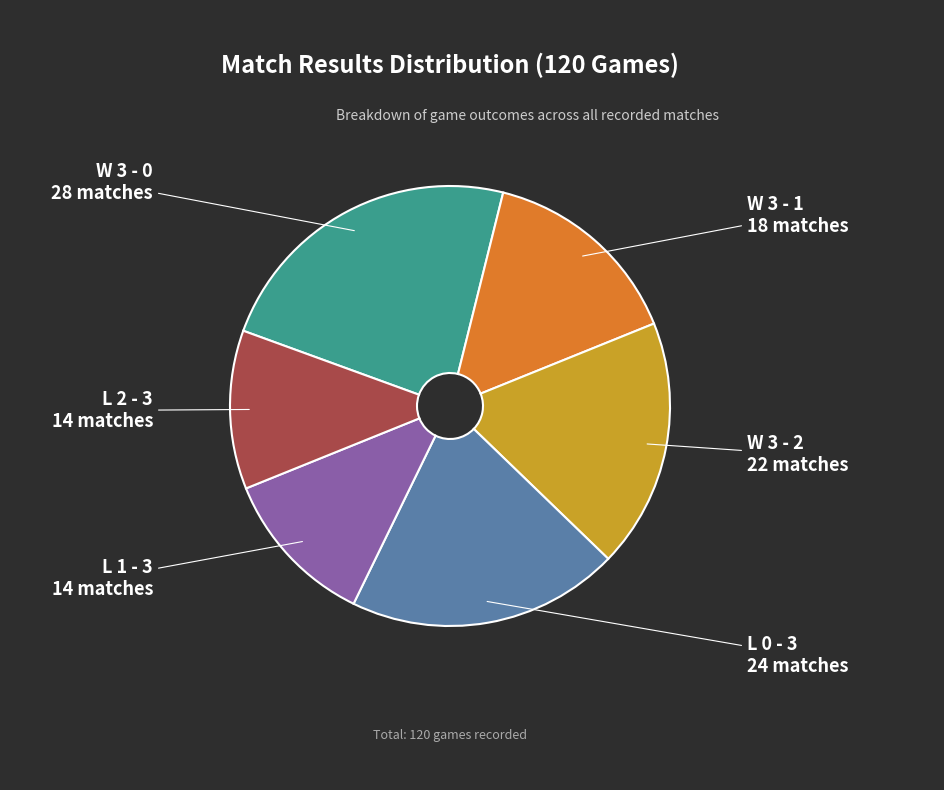

Is there a majority slice in this chart?

No